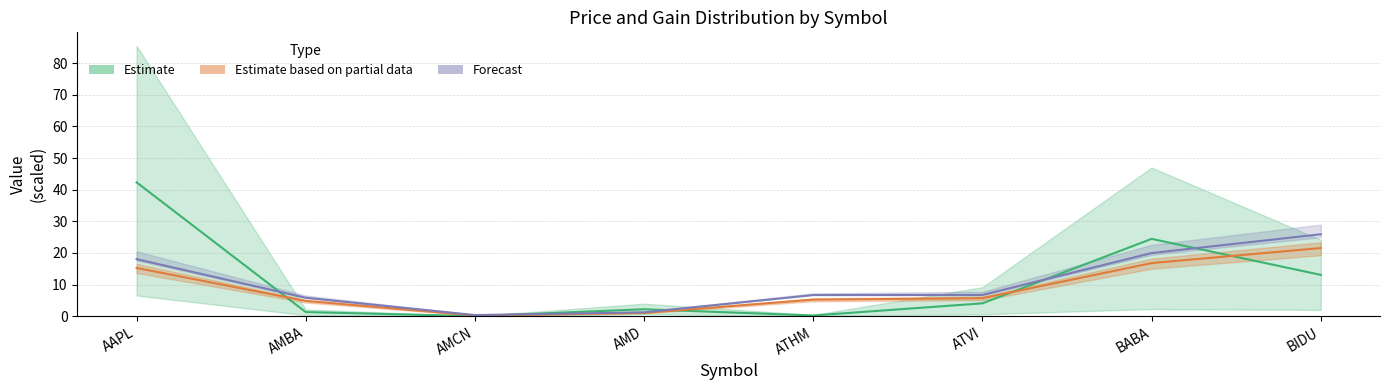

Rank the series by their maximum value, from lowest to highest.

Estimate based on partial data, Forecast, Estimate